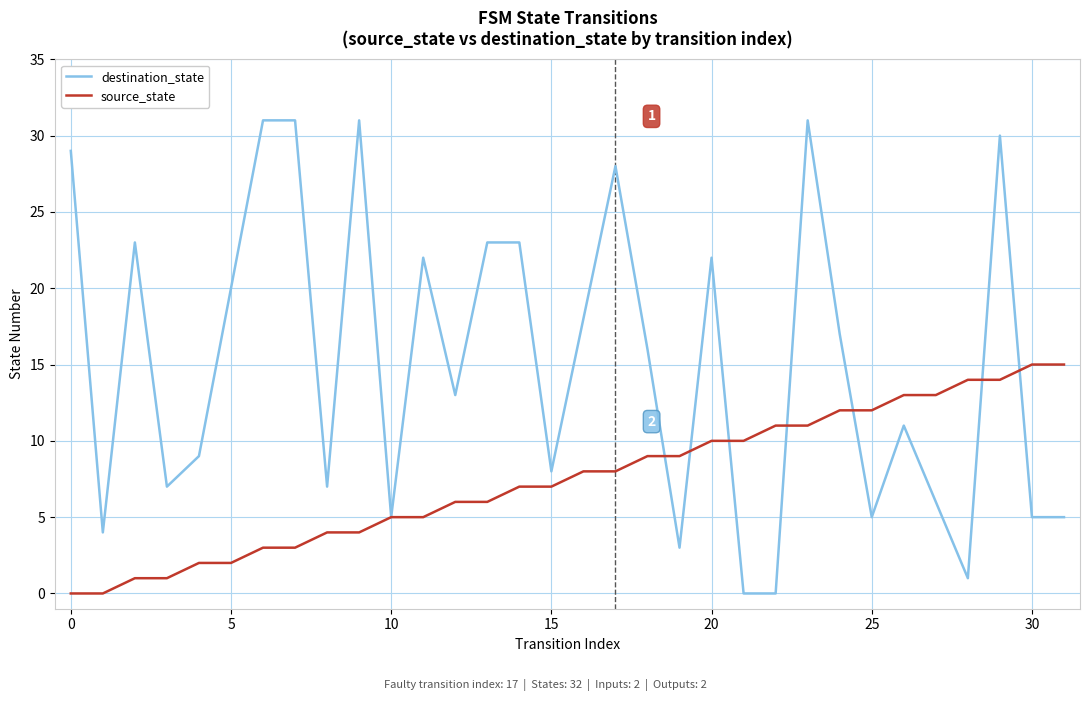

What is the difference between the maximum and second lowest values in the destination_state series?

31